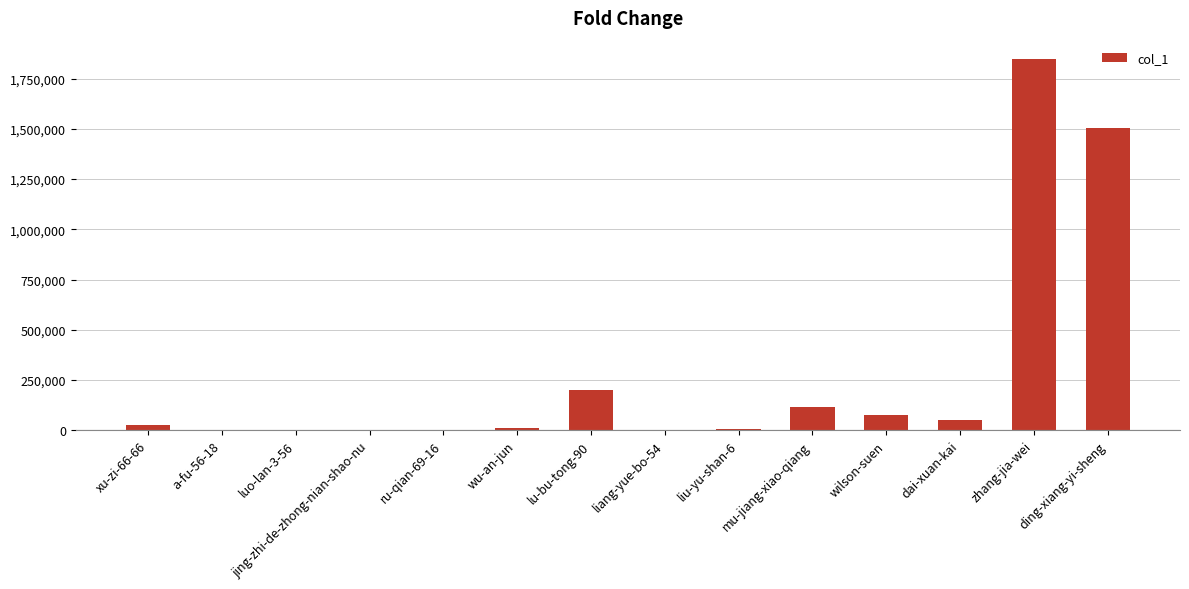

Where is the data nearest to the value 923135?

ding-xiang-yi-sheng